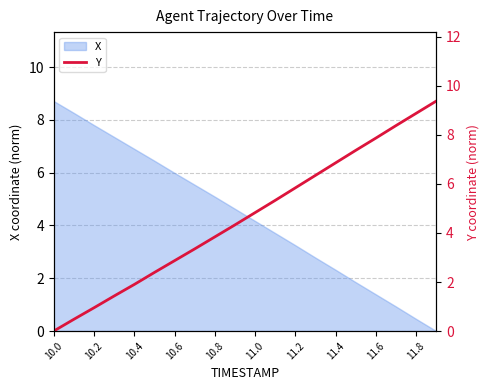

What is the highest value of the X series?

8.7